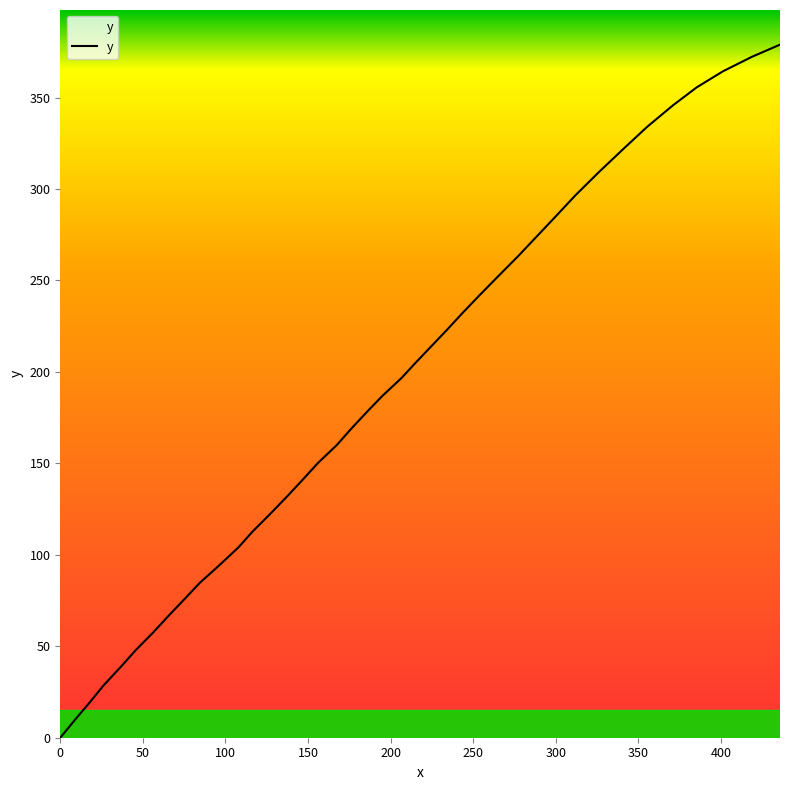

What position from the left is 194.8?

21